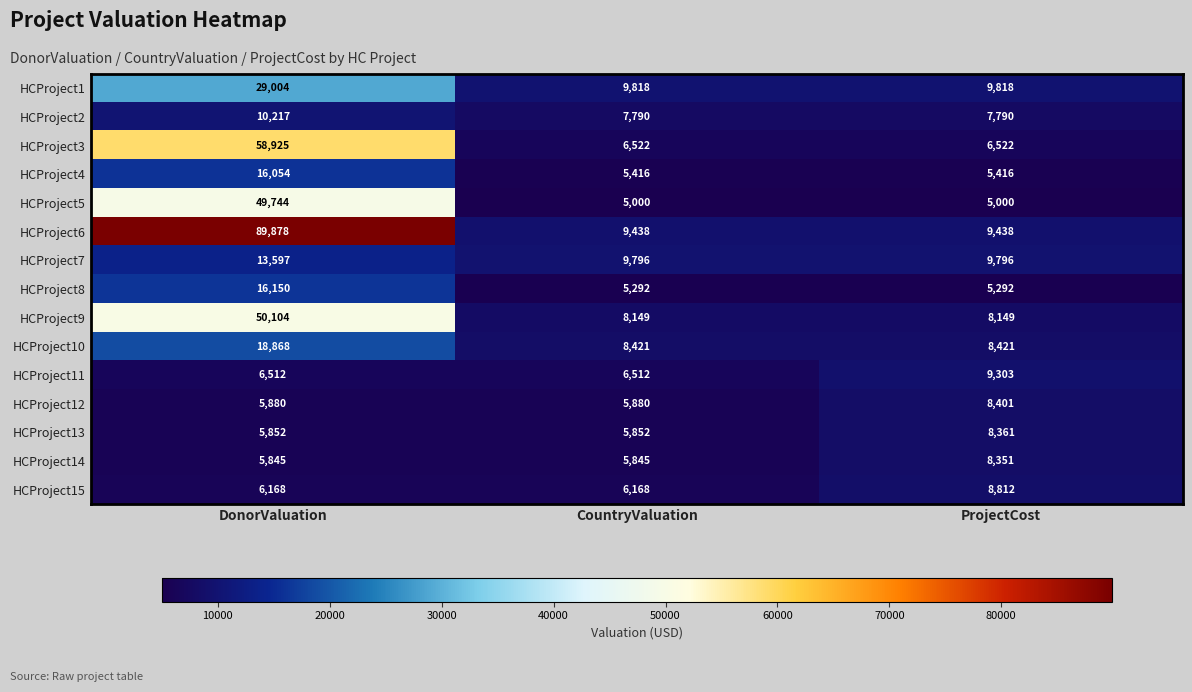

The value of HCProject14 at ProjectCost is 4355. True or false?

False